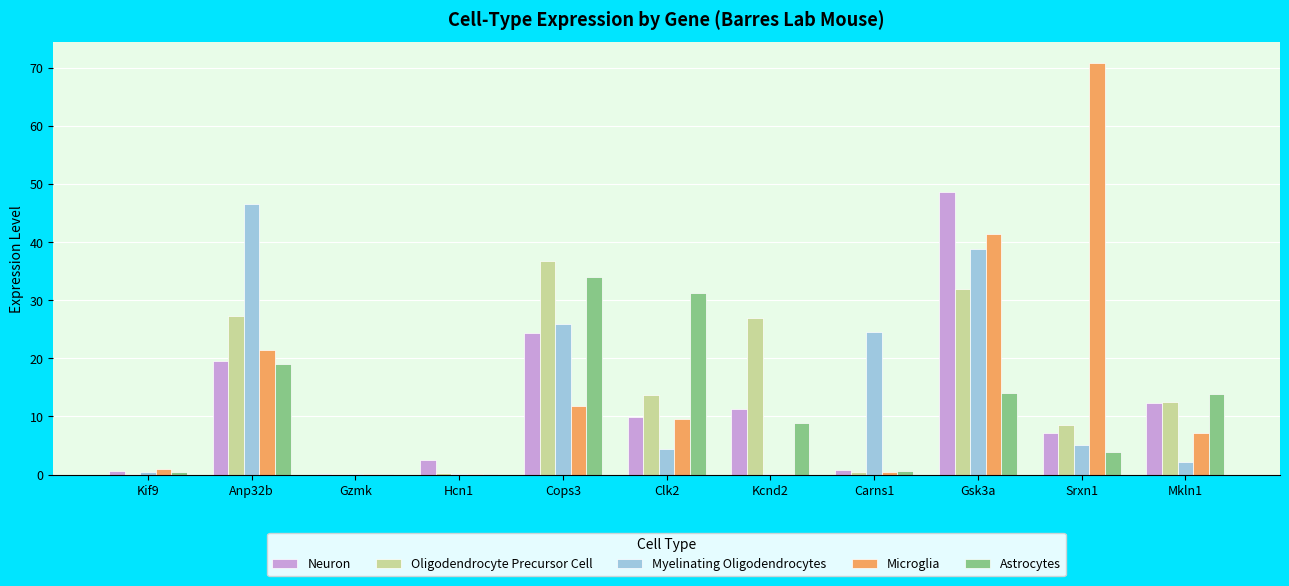

Count the number of categories in the chart.

11